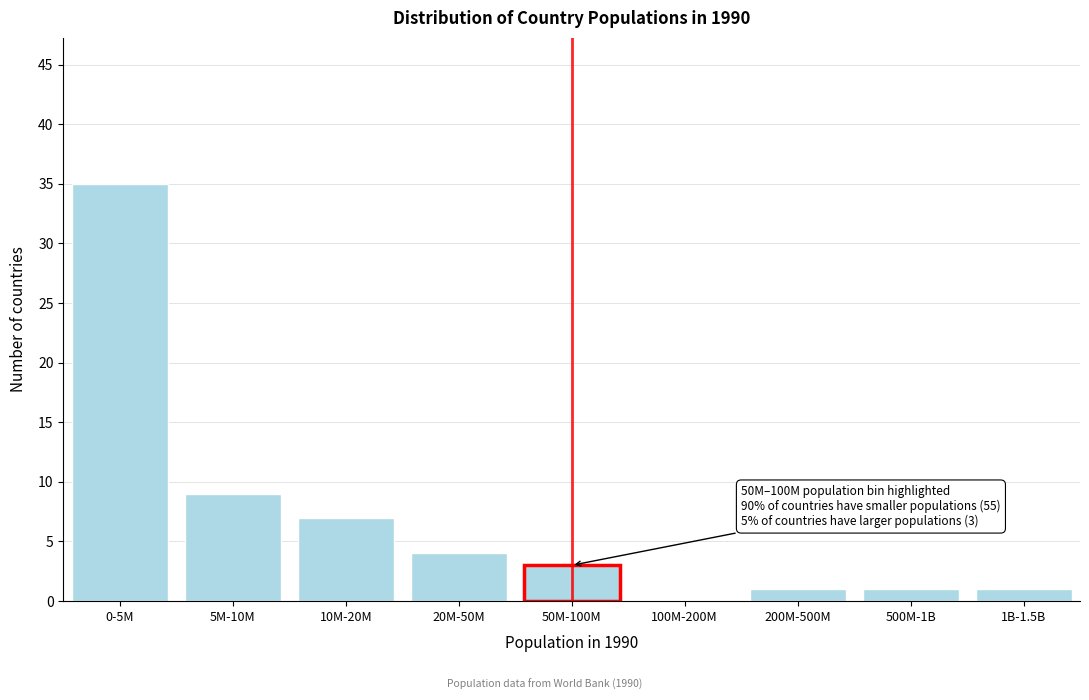

Reading left to right, transcribe all the data shown in this chart.

0-5M=35	5M-10M=9	10M-20M=7	20M-50M=4	50M-100M=3	100M-200M=0	200M-500M=1	500M-1B=1	1B-1.5B=1